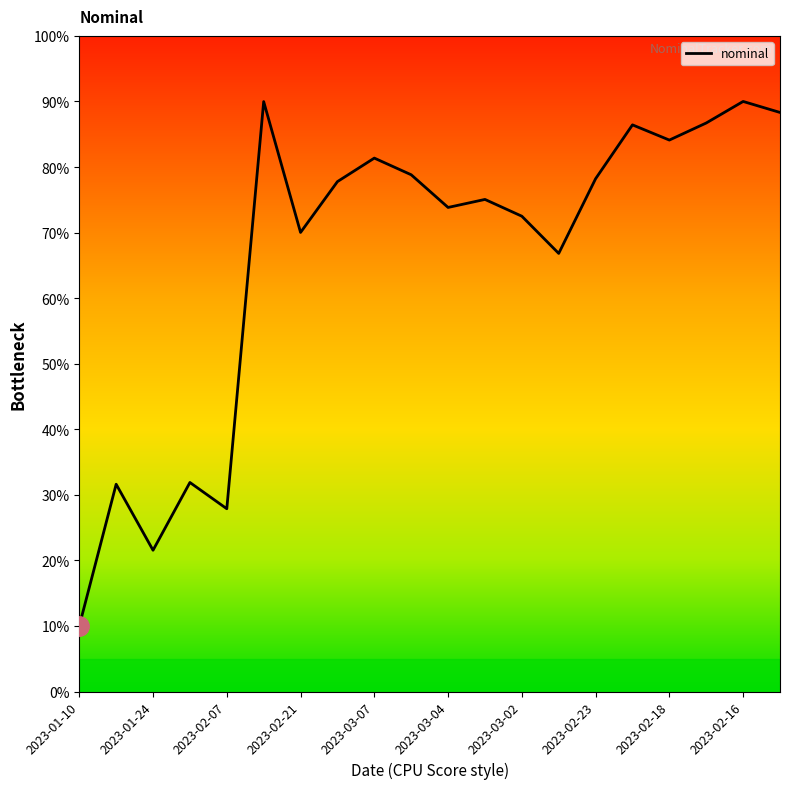

What is the maximum value shown in the chart?

90.0